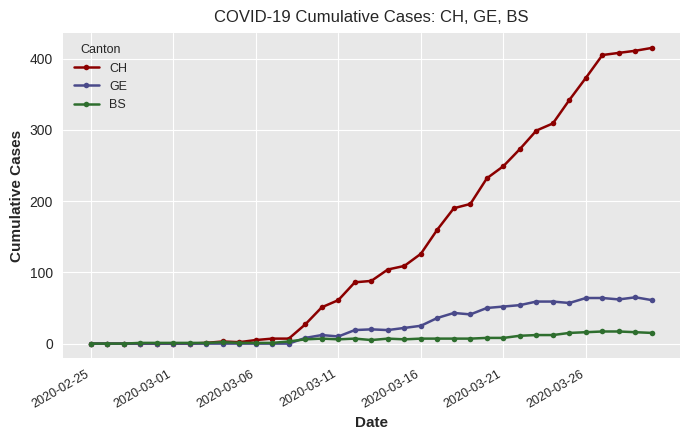

What is the greatest value displayed?

415